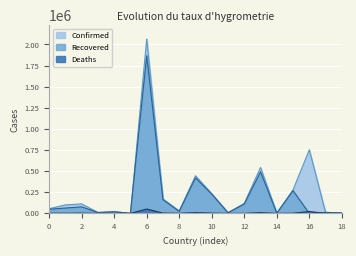

The value of Confirmed at Bahamas is 2956. True or false?

False